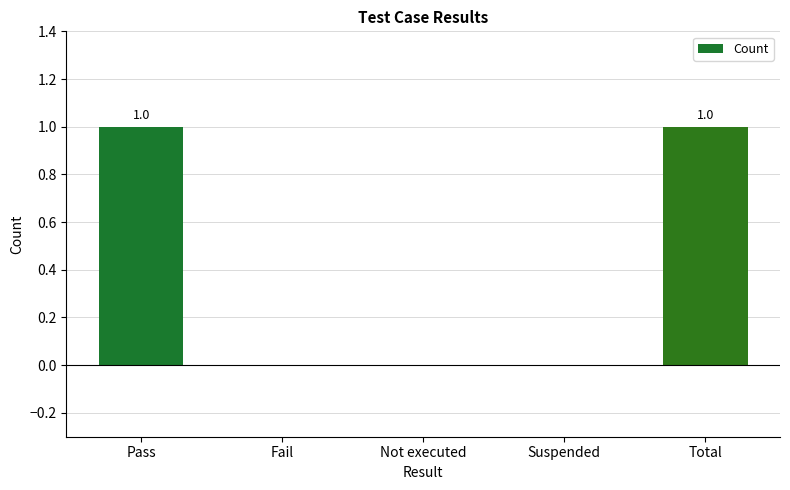

What is the change in value from Pass to Not executed?

-1